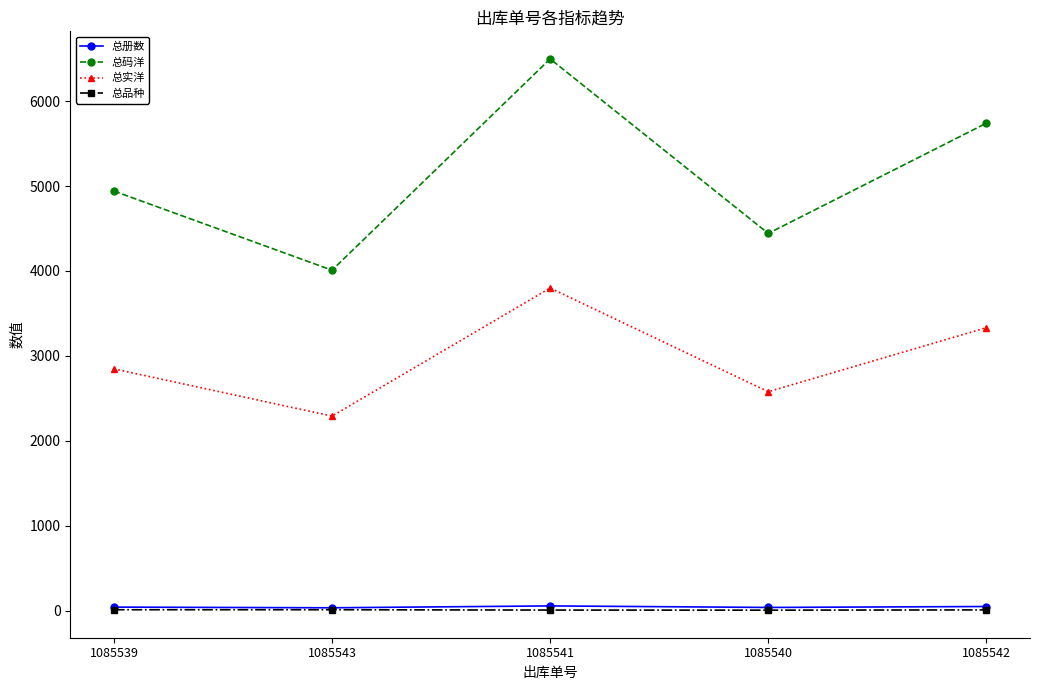

Does the chart display data point markers on the line(s)?

Yes